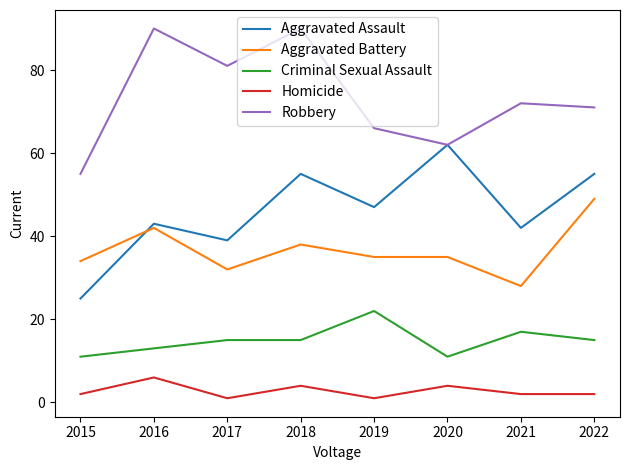

True or false: Homicide and Aggravated Assault intersect in this chart.

False